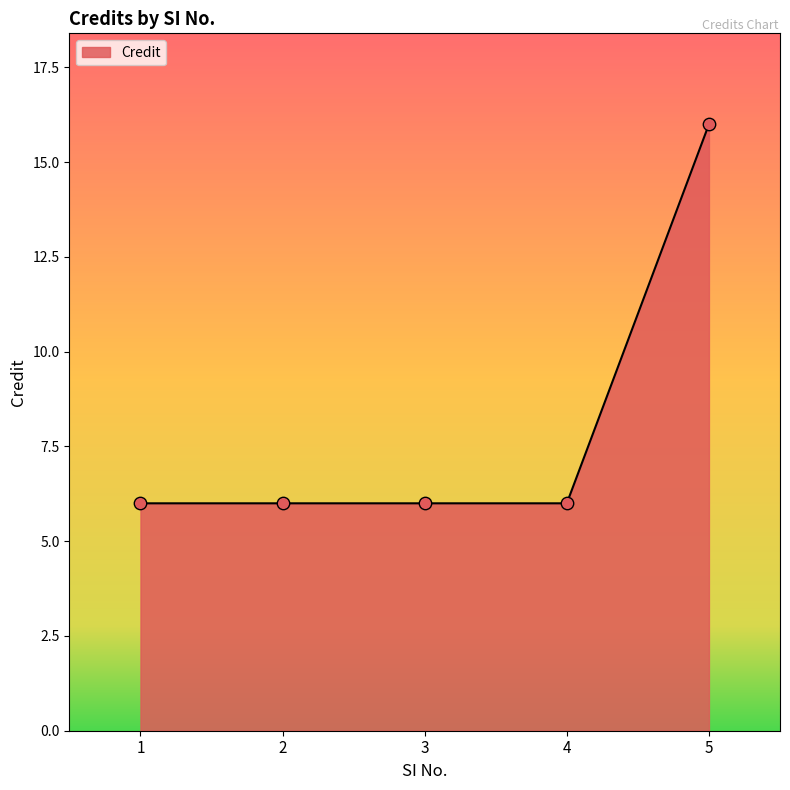

Approximately how many times larger is the value at 5 compared to 2?

2.7